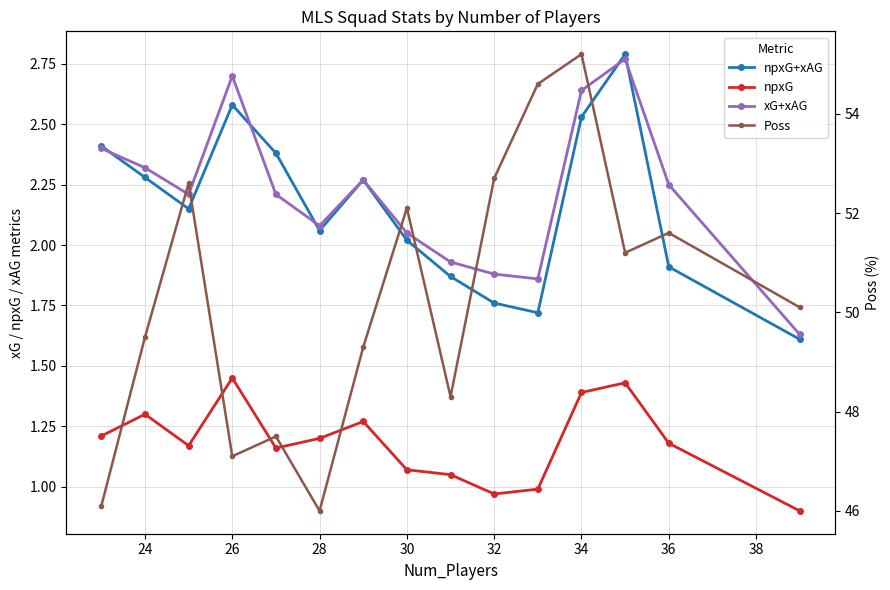

At 28, list the series in order from smallest to largest.

npxG, npxG+xAG, xG+xAG, Poss